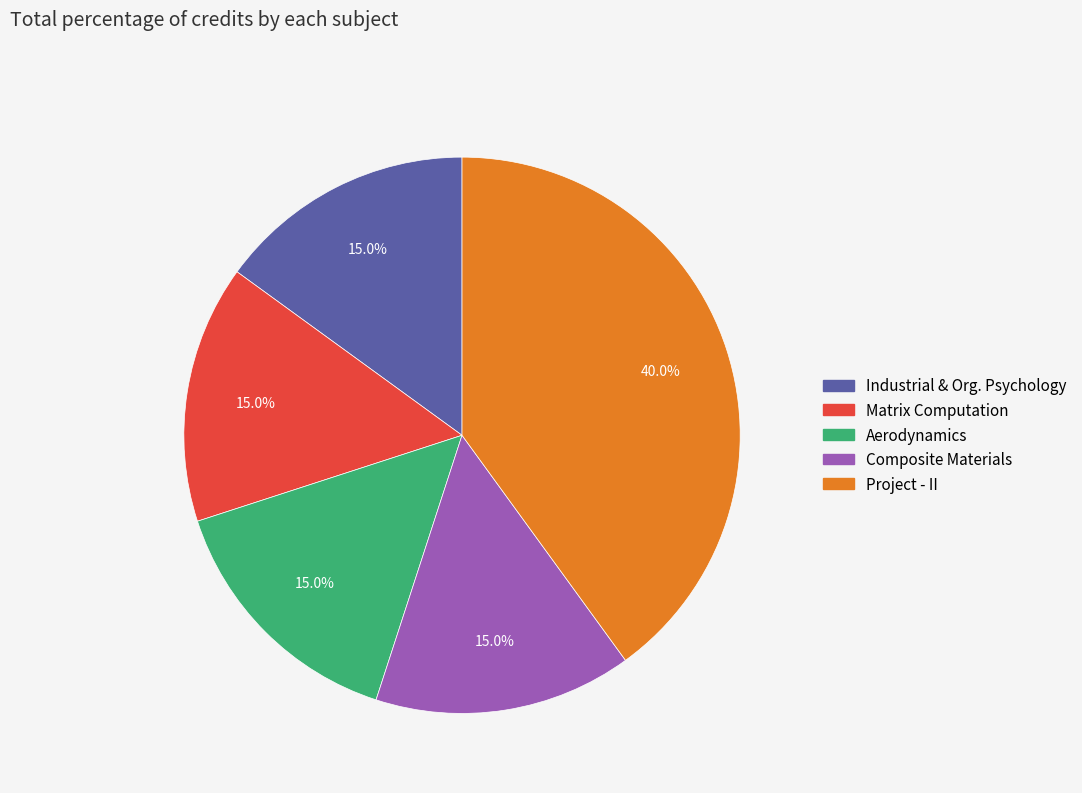

To the nearest percent, what is the difference between the largest and smallest slice percentages?

25%